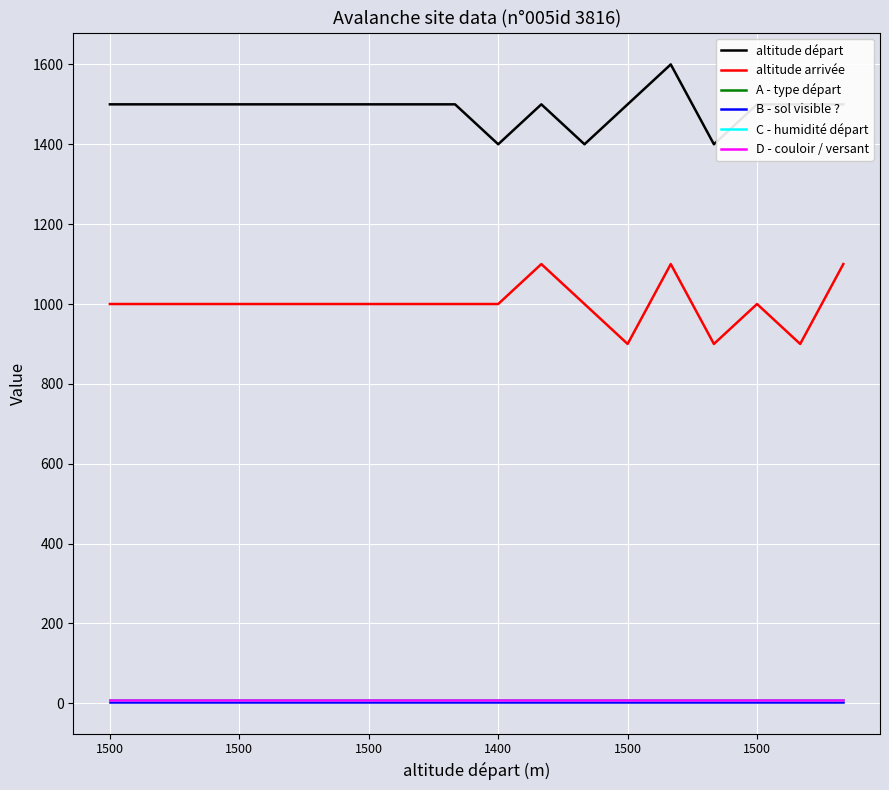

Which category has the lowest value across all series?

1500